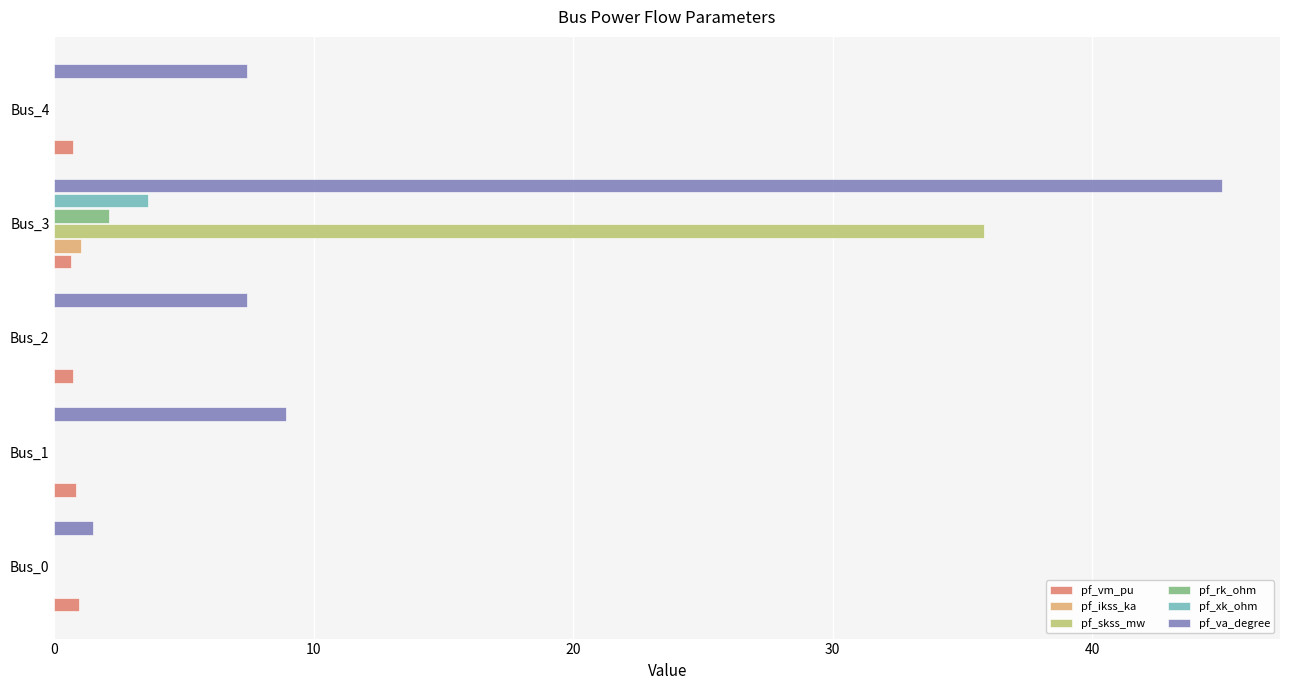

Which series has the largest total across all categories?

pf_va_degree